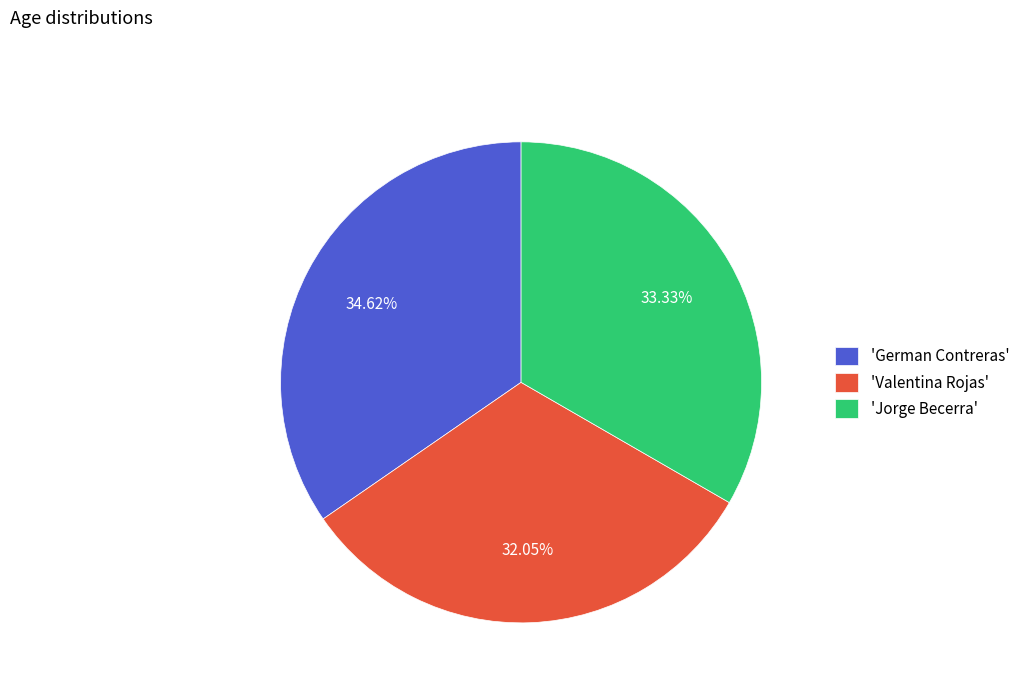

Rank the categories by value from highest to lowest.

'German Contreras', 'Jorge Becerra', 'Valentina Rojas'